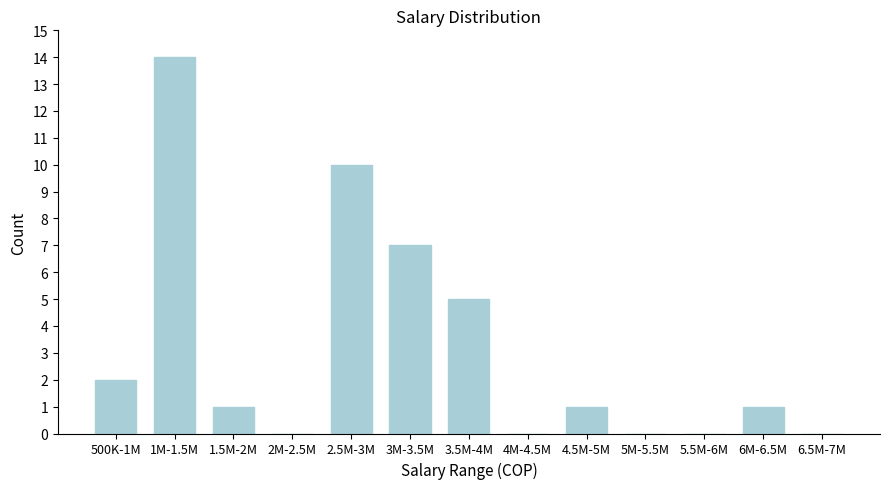

Reading right to left, transcribe all the data shown in this chart.

6.5M-7M=0	6M-6.5M=1	5.5M-6M=0	5M-5.5M=0	4.5M-5M=1	4M-4.5M=0	3.5M-4M=5	3M-3.5M=7	2.5M-3M=10	2M-2.5M=0	1.5M-2M=1	1M-1.5M=14	500K-1M=2